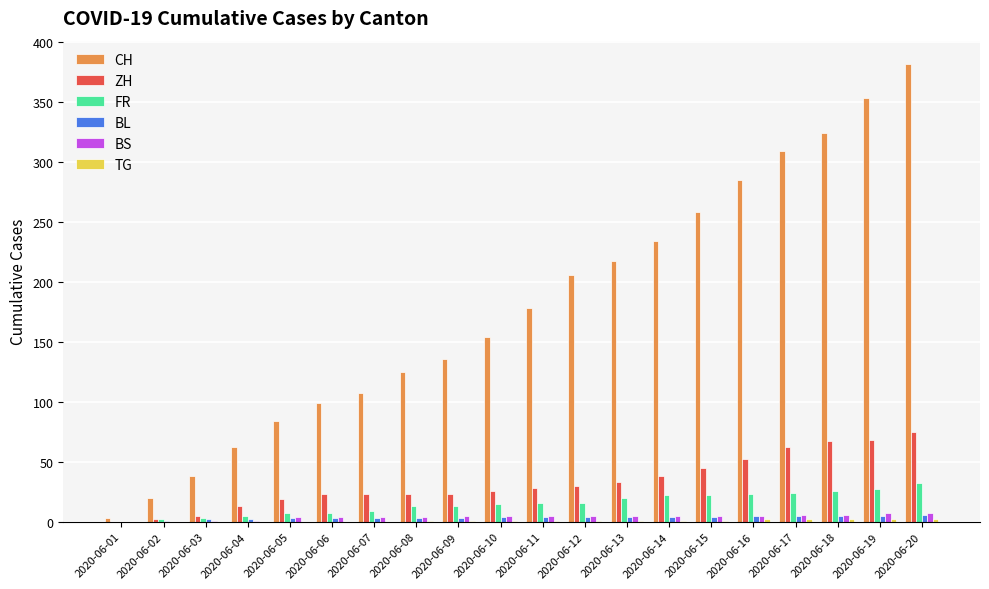

What is the total value across all series at 2020-06-17?

408